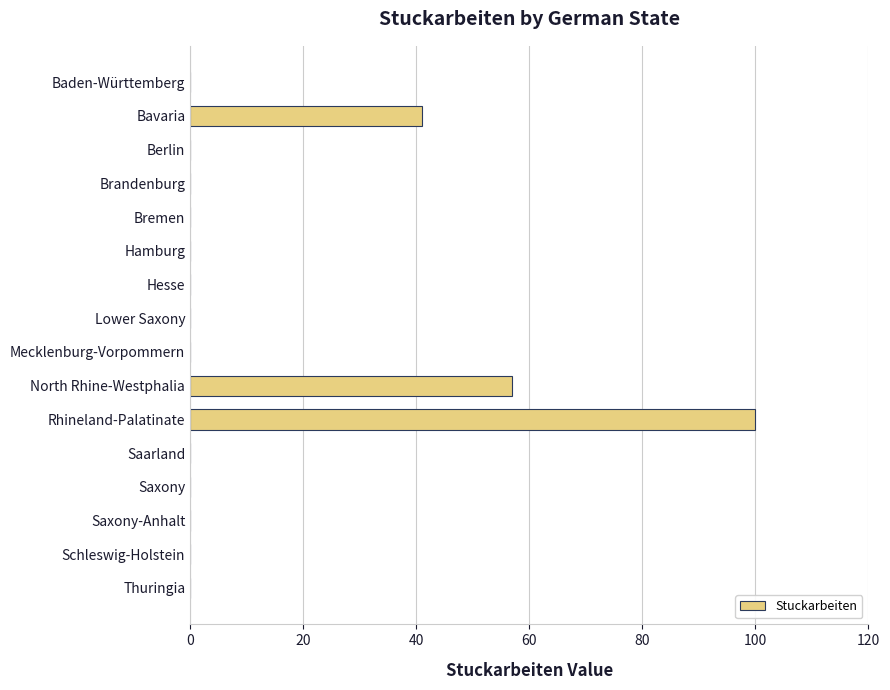

What is the sum of the values at Bavaria and Saarland?

41